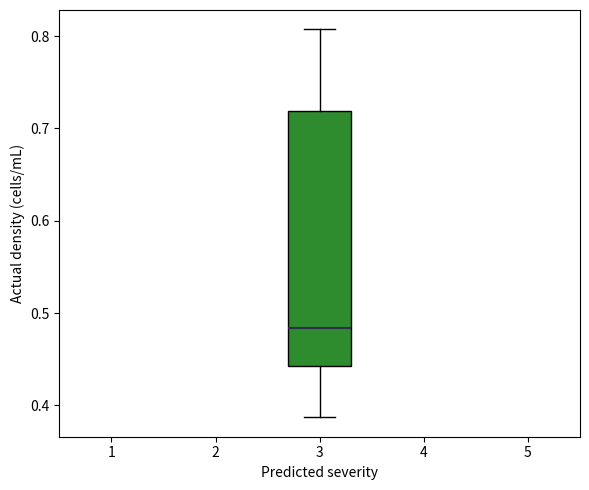

Read this box plot against the y-axis: the position of the median line, the range covered by the box, and the ends of both whiskers. The values are not printed on the chart, so give them approximately, as read against the axis.

median 0.48, box 0.44 to 0.72, whiskers 0.39 to 0.81